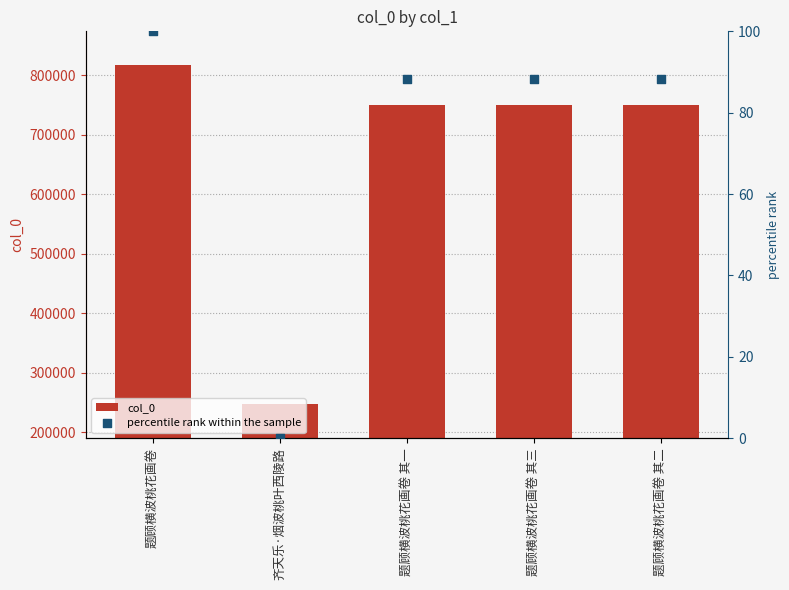

At which category is the sum across all series the highest?

题顾横波桃花画卷